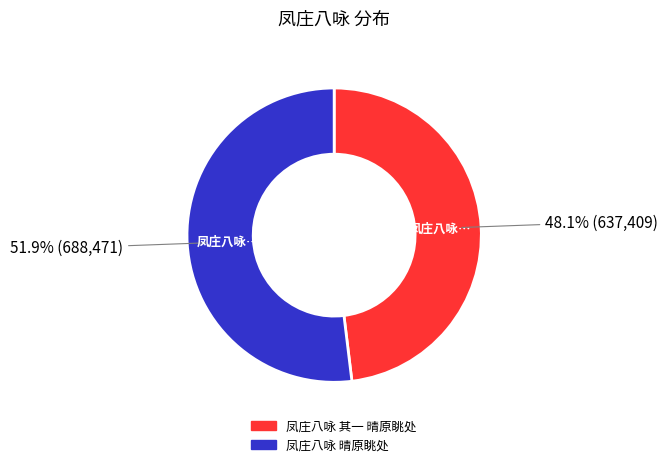

What is the ratio of the value at 凤庄八咏 晴原眺处 to the value at 凤庄八咏 其一 晴原眺处?

1.1